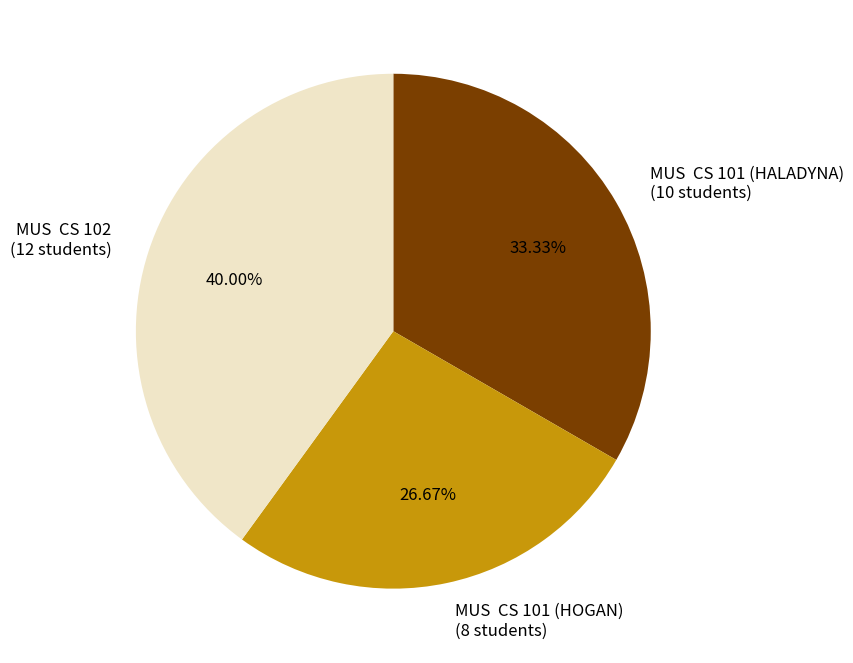

Count the number of slices in the pie.

3